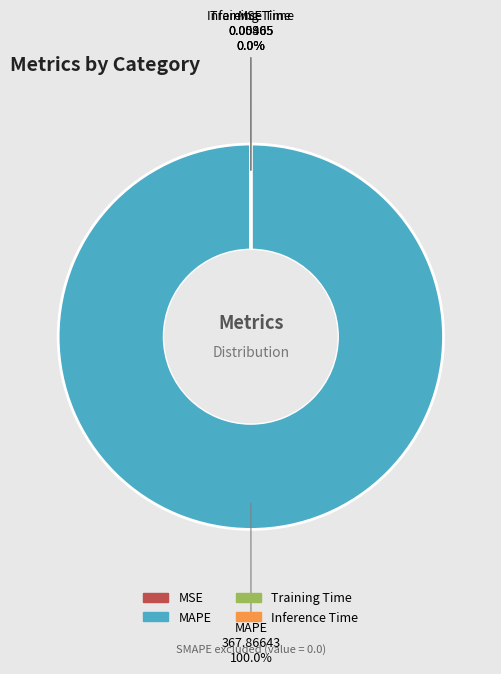

What is the largest slice in the pie chart?

MAPE